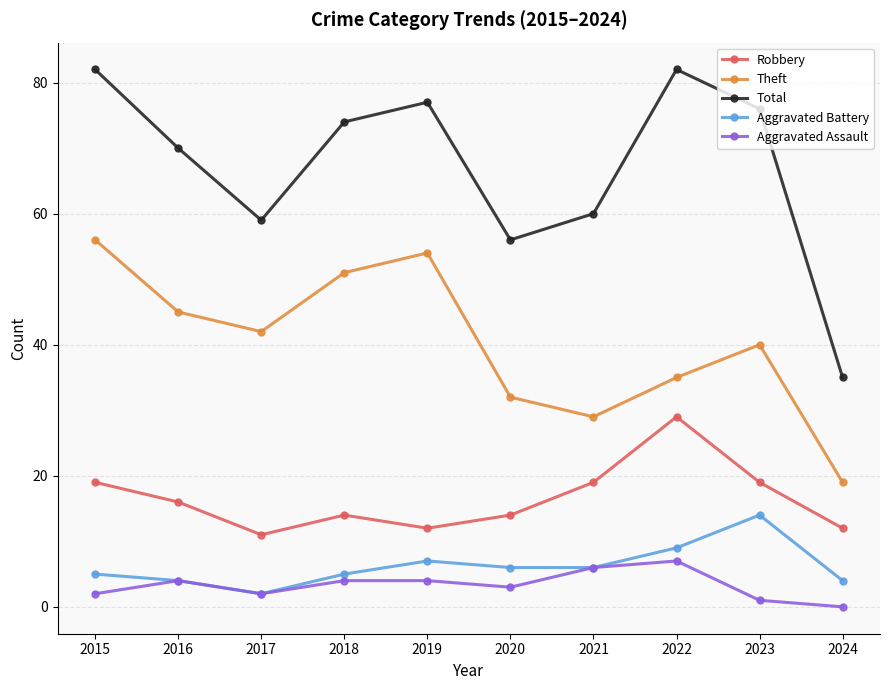

Is it true that Theft equals 12 at 2020?

False